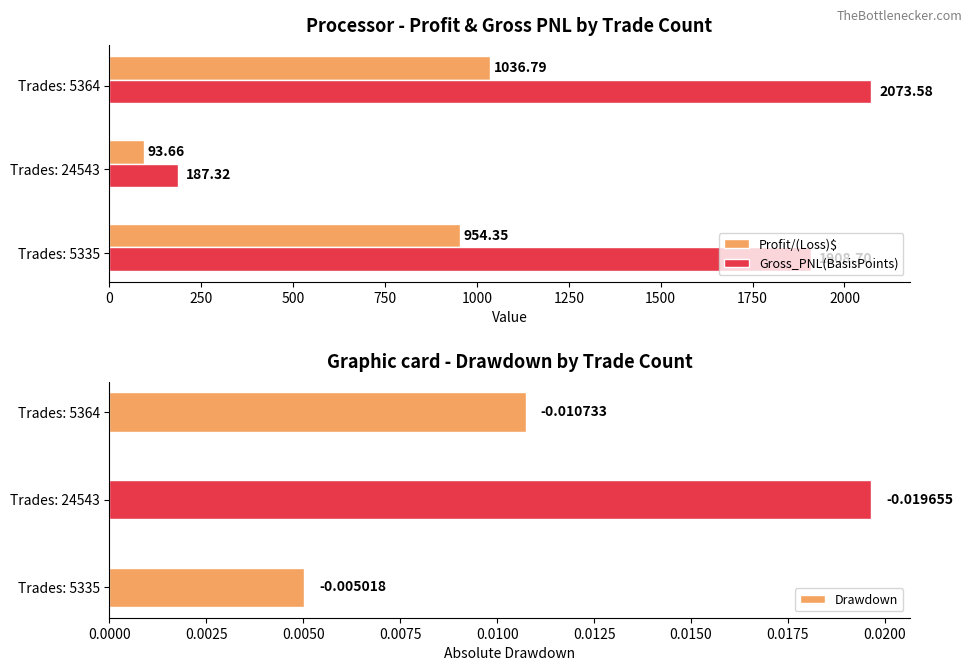

Which series has the largest range (max minus min)?

Gross_PNL(BasisPoints)